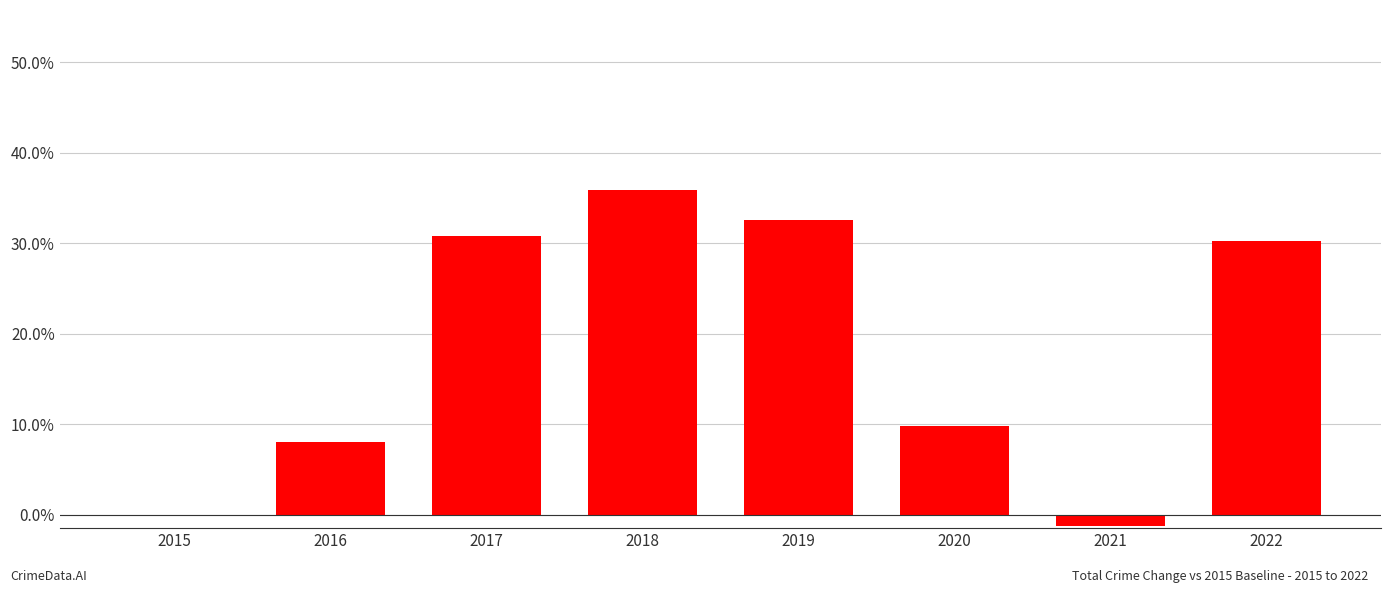

How many distinct data groups are displayed?

1